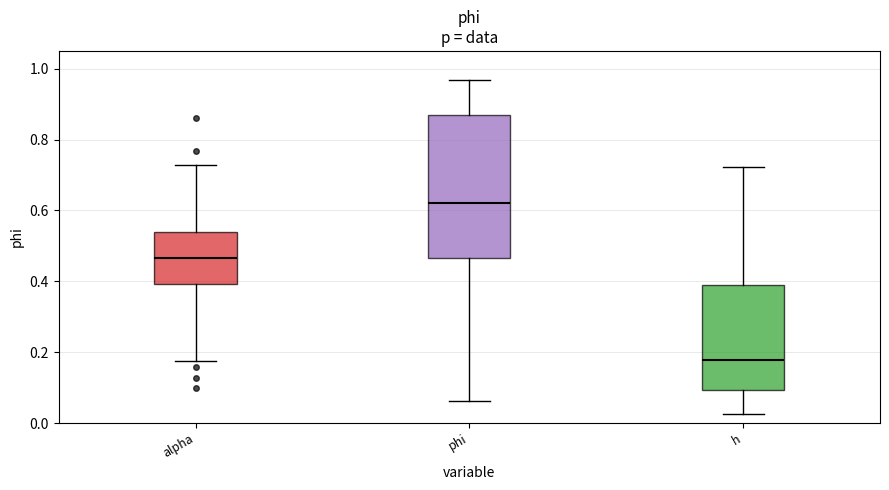

Reading left to right, read every box against the y-axis: the position of its median line, the range the box covers, and the ends of its whiskers. The values are not printed on the chart, so give them approximately, as read against the axis.

alpha: median 0.46, box 0.40 to 0.54, whiskers 0.18 to 0.72
phi: median 0.62, box 0.46 to 0.86, whiskers 0.06 to 0.96
h: median 0.18, box 0.10 to 0.38, whiskers 0.02 to 0.72